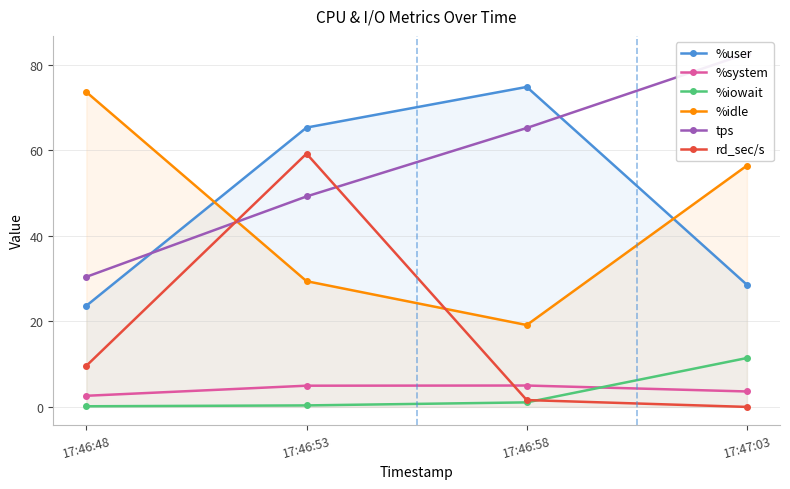

Which series has the largest range (max minus min)?

rd_sec/s